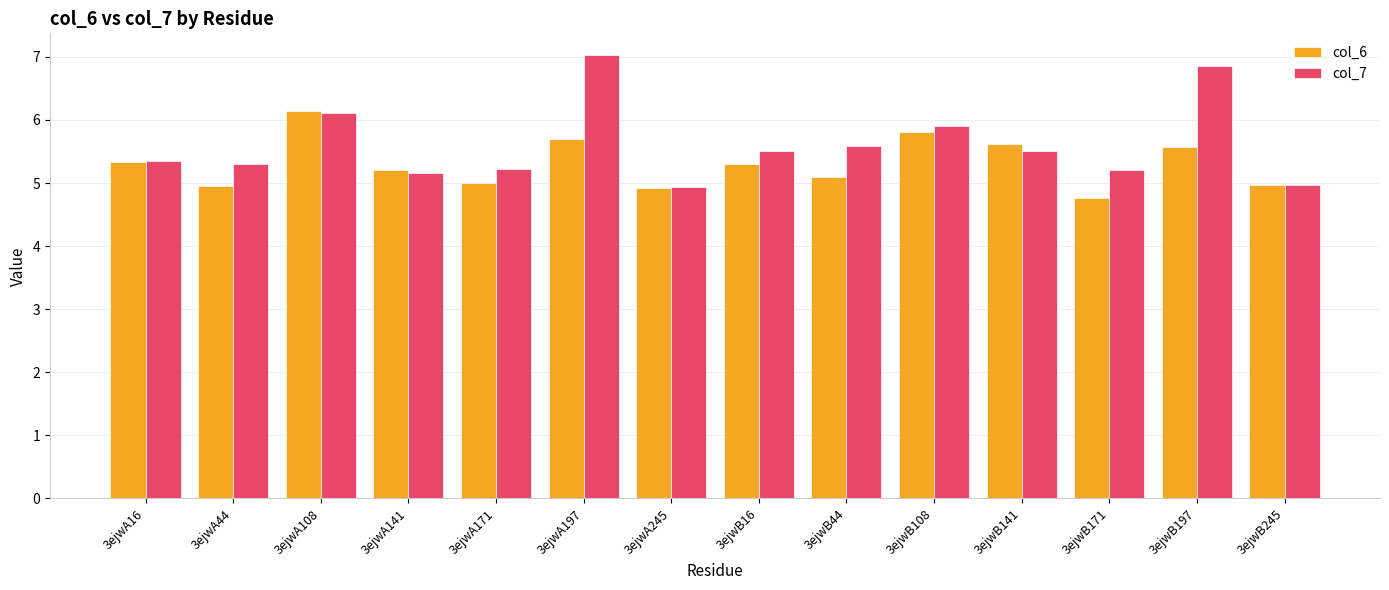

What is the label of the 3rd bar from the left?

3ejwA108